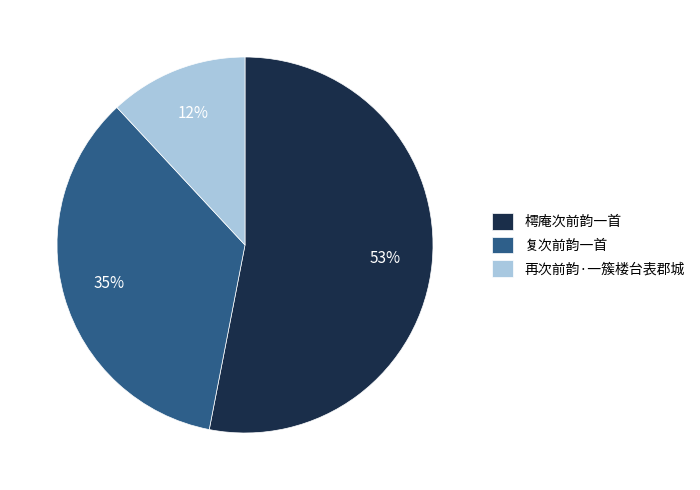

True or false: 再次前韵·一簇楼台表郡城 accounts for 12% of the total.

True